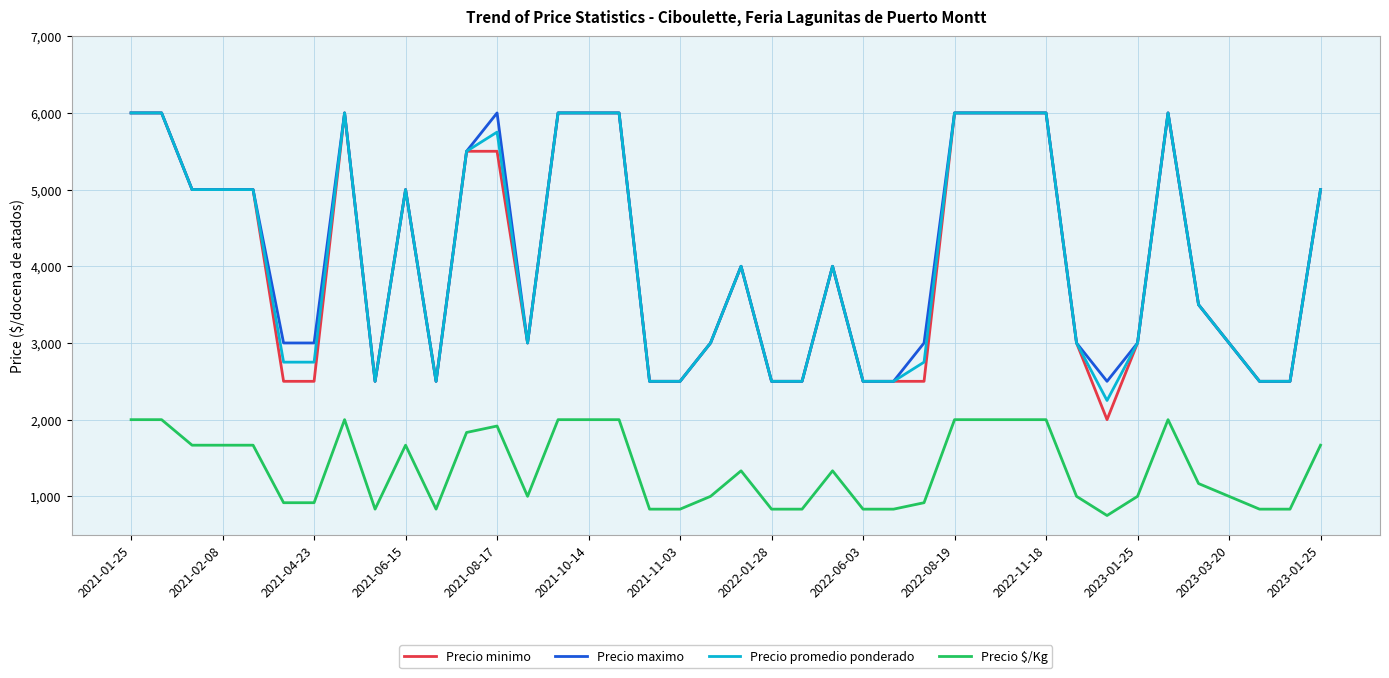

True or false: Precio $/Kg and Precio minimo cross at least once.

False